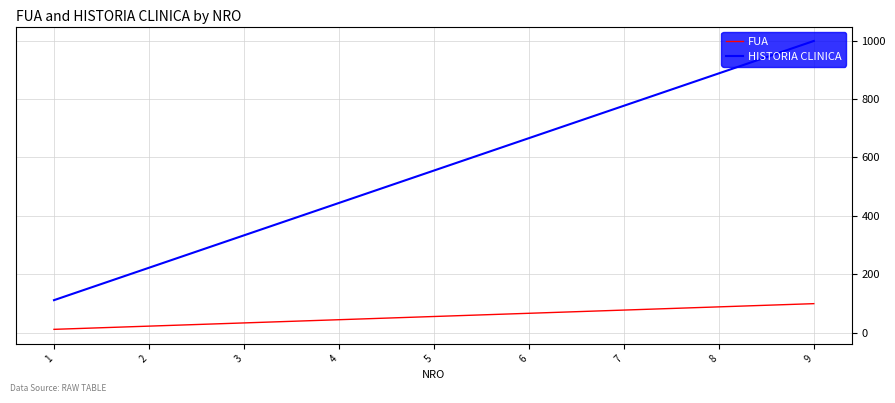

True or false: HISTORIA CLINICA has a value of 210 at 3.

False